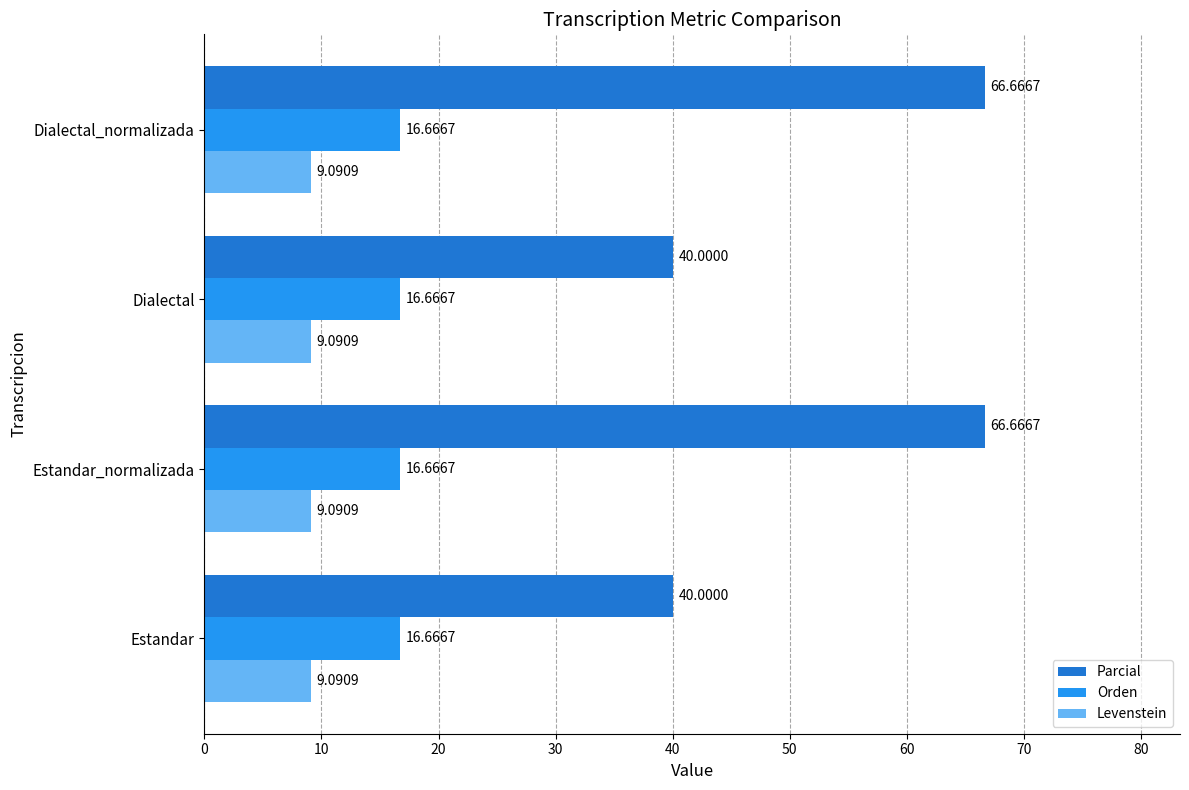

Which series has the widest spread of values?

Parcial